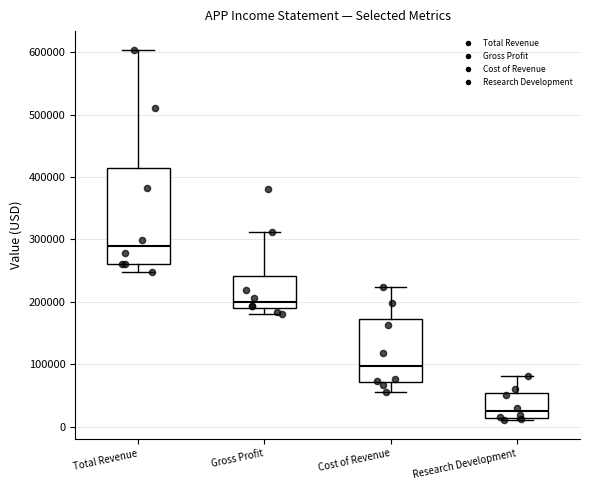

Which box's median line is the highest?

Total Revenue